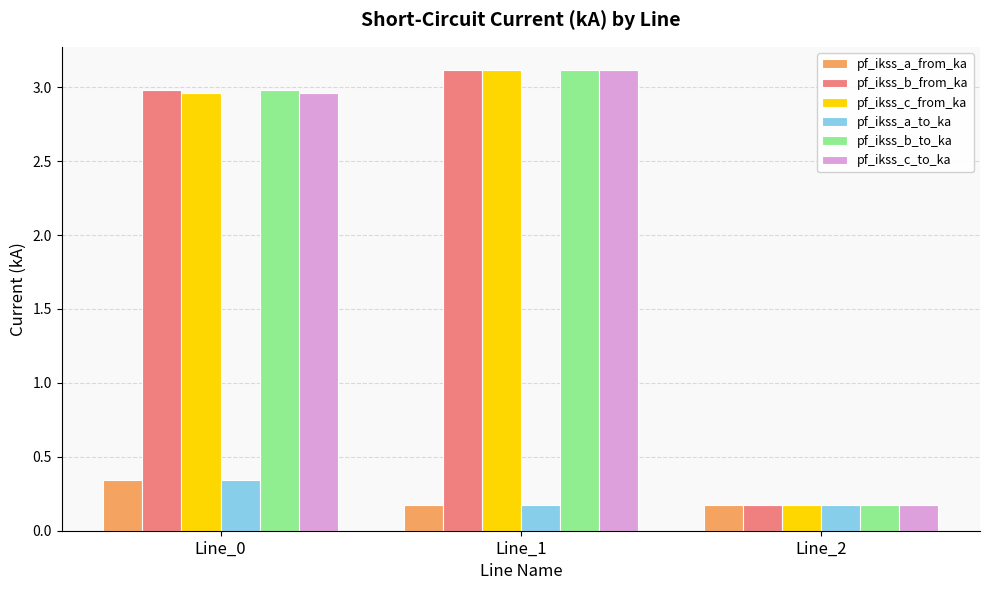

List the labels in order of pf_ikss_c_to_ka value, largest first.

Line_1, Line_0, Line_2